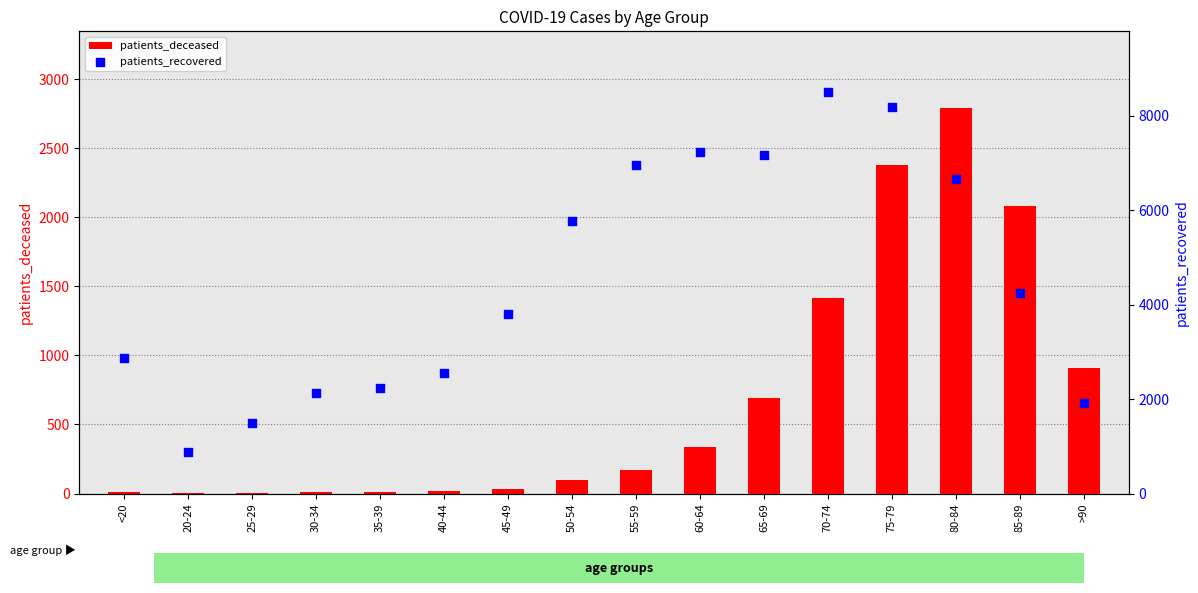

Is the value of patients_deceased at 30-34 greater than the value of patients_recovered at 65-69?

No